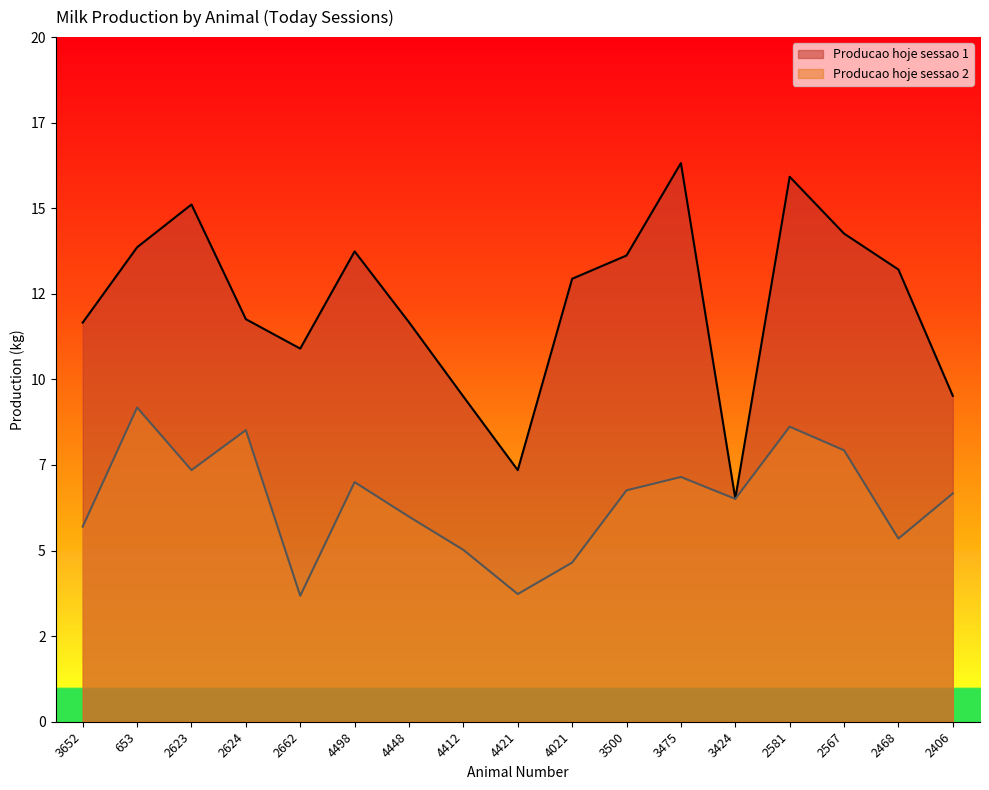

What is the label of the 2nd point from the left?

653